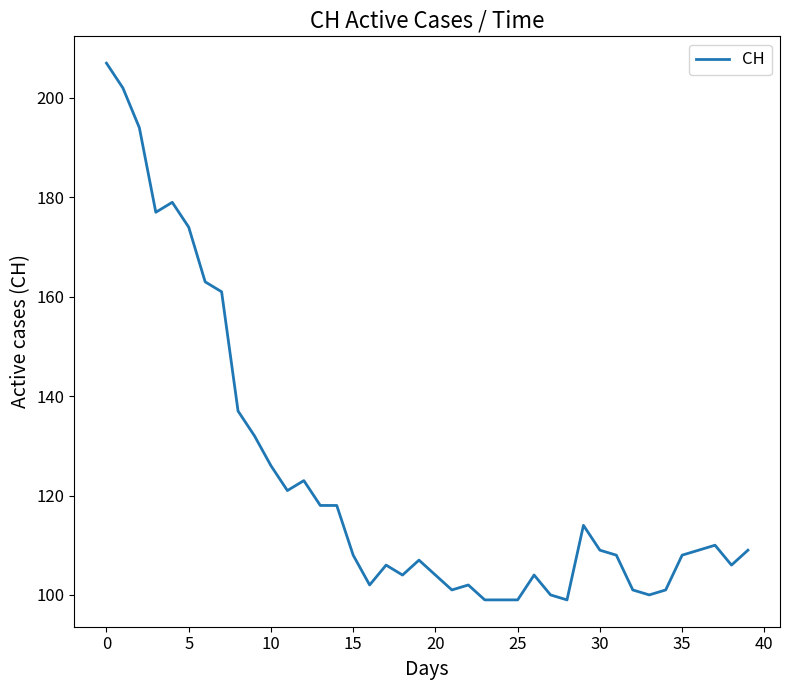

What is the smallest value displayed?

99